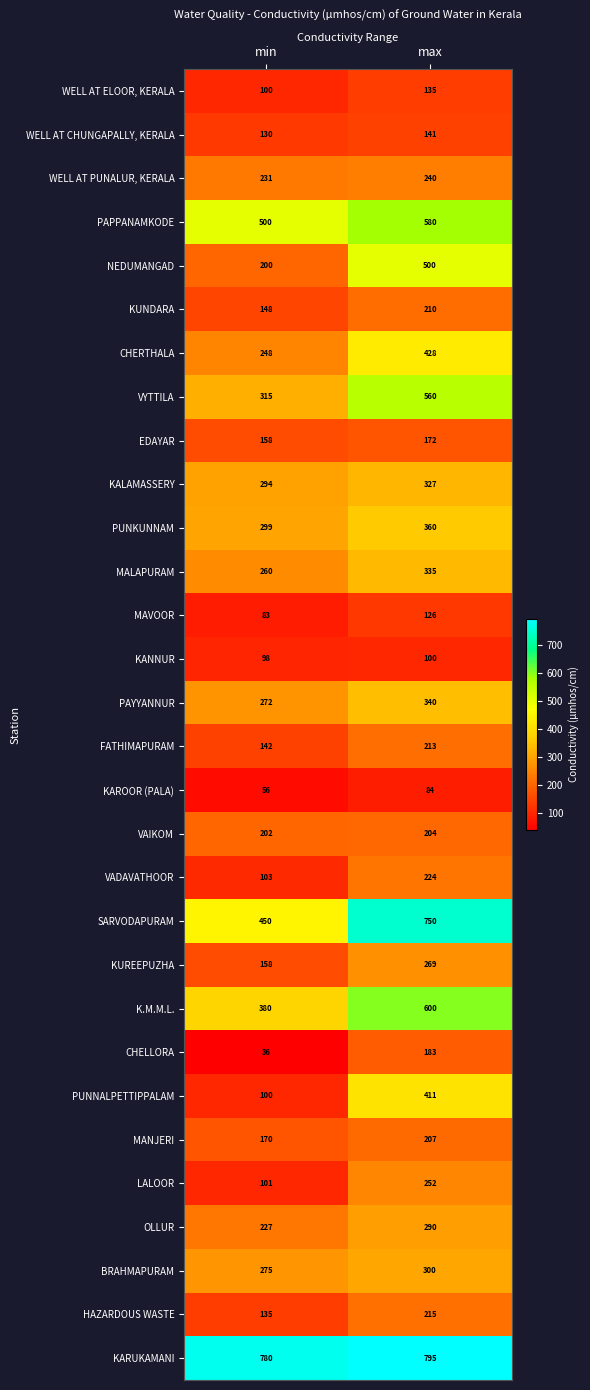

Which category has the lowest value across all series?

min